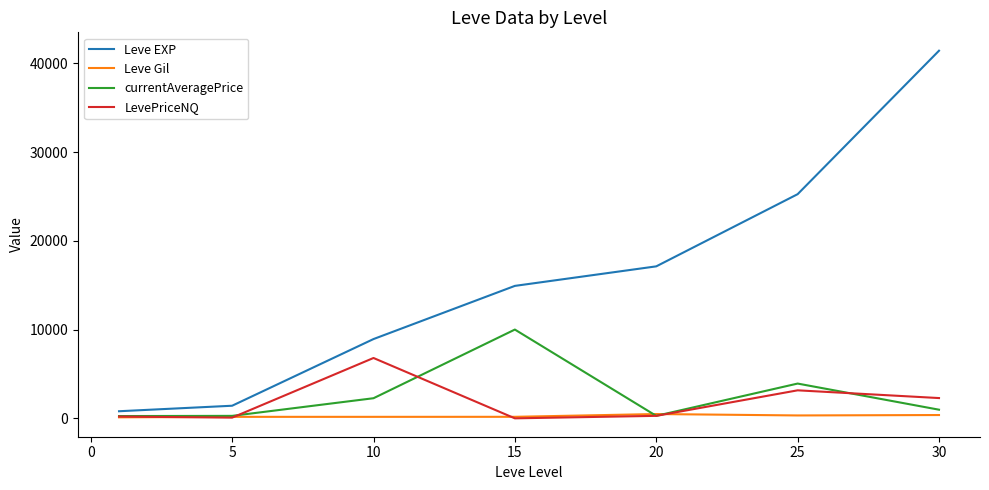

How many values in the Leve EXP series are below 14920?

3